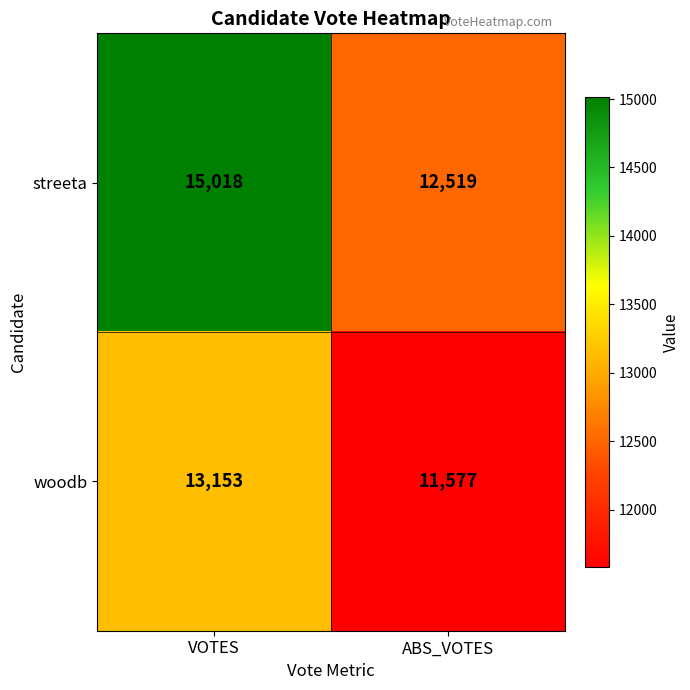

At which category is the sum across all series the highest?

VOTES